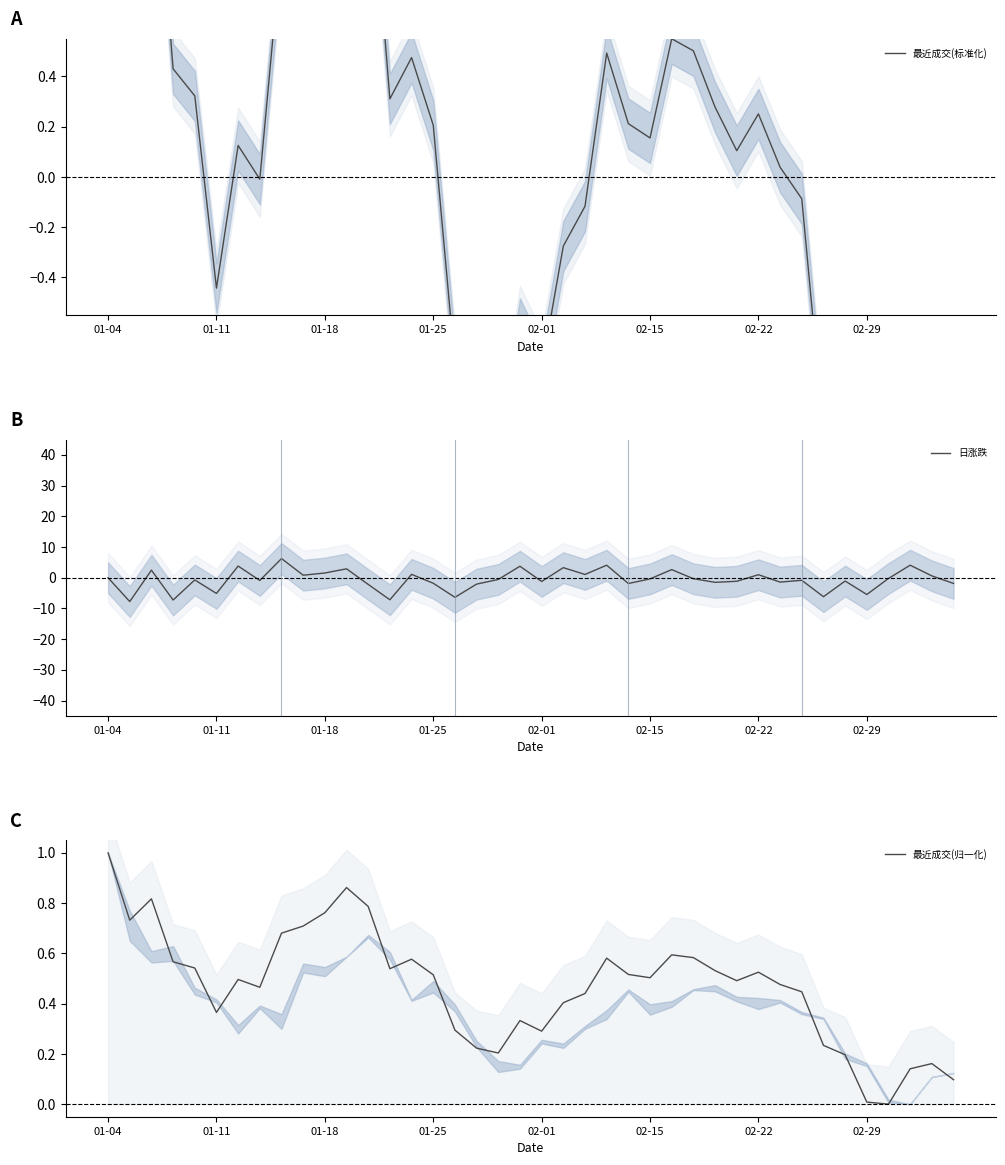

Which category has the highest value in the 日涨跌 series?

8